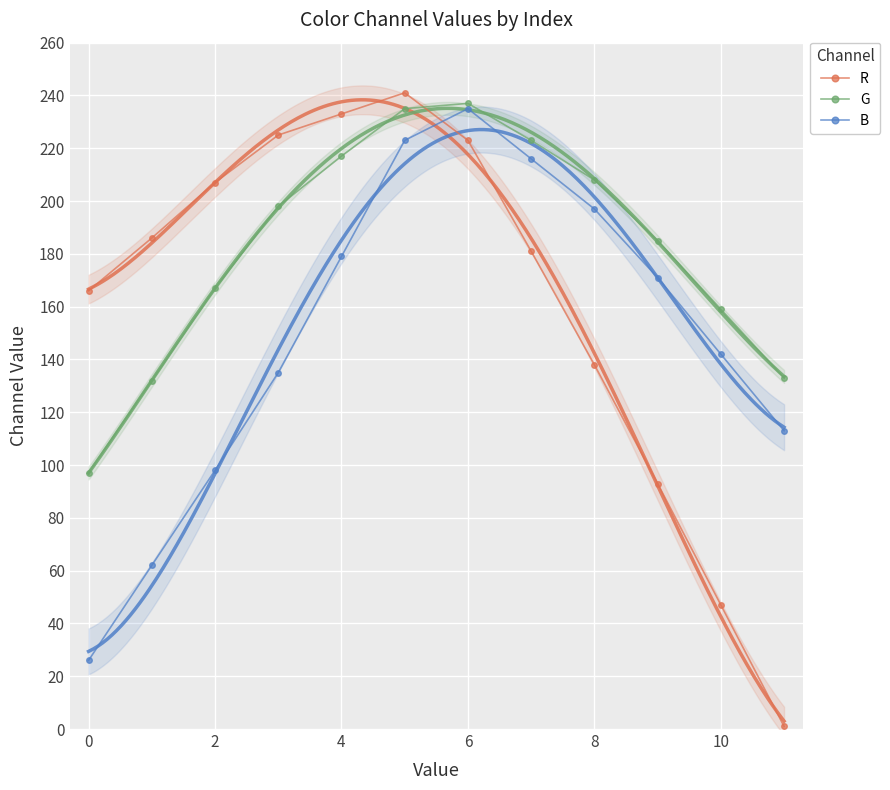

Where is R nearest to the value 121?

8